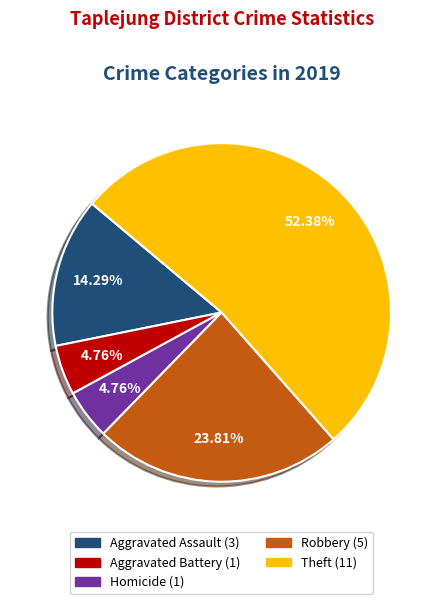

Does any single category account for the majority?

Yes